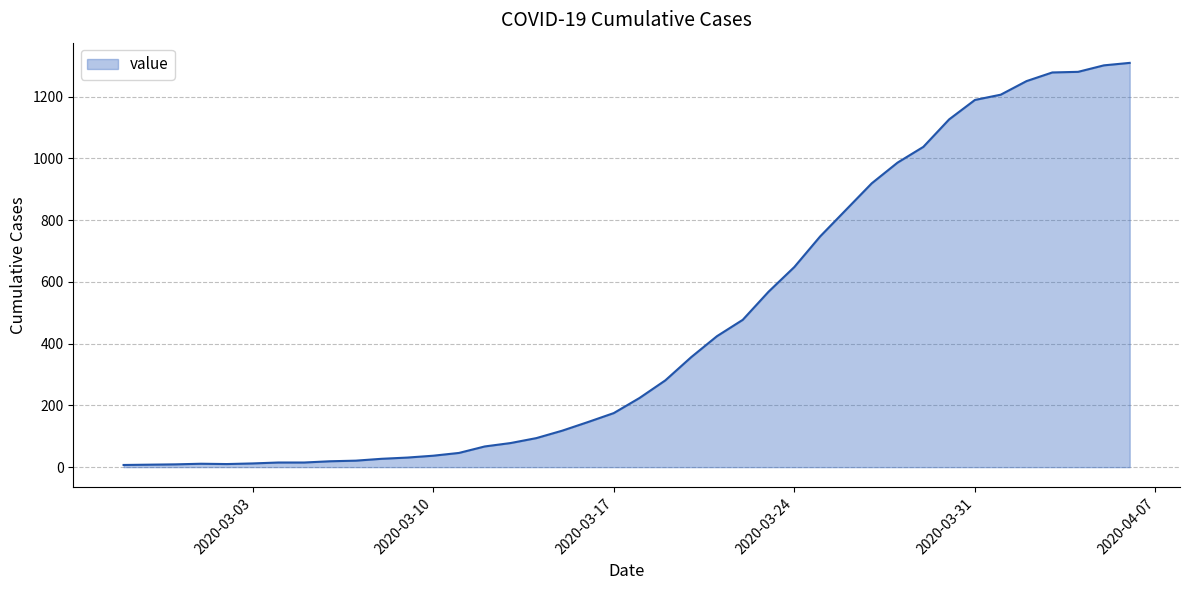

How many categories are shown in the chart?

40